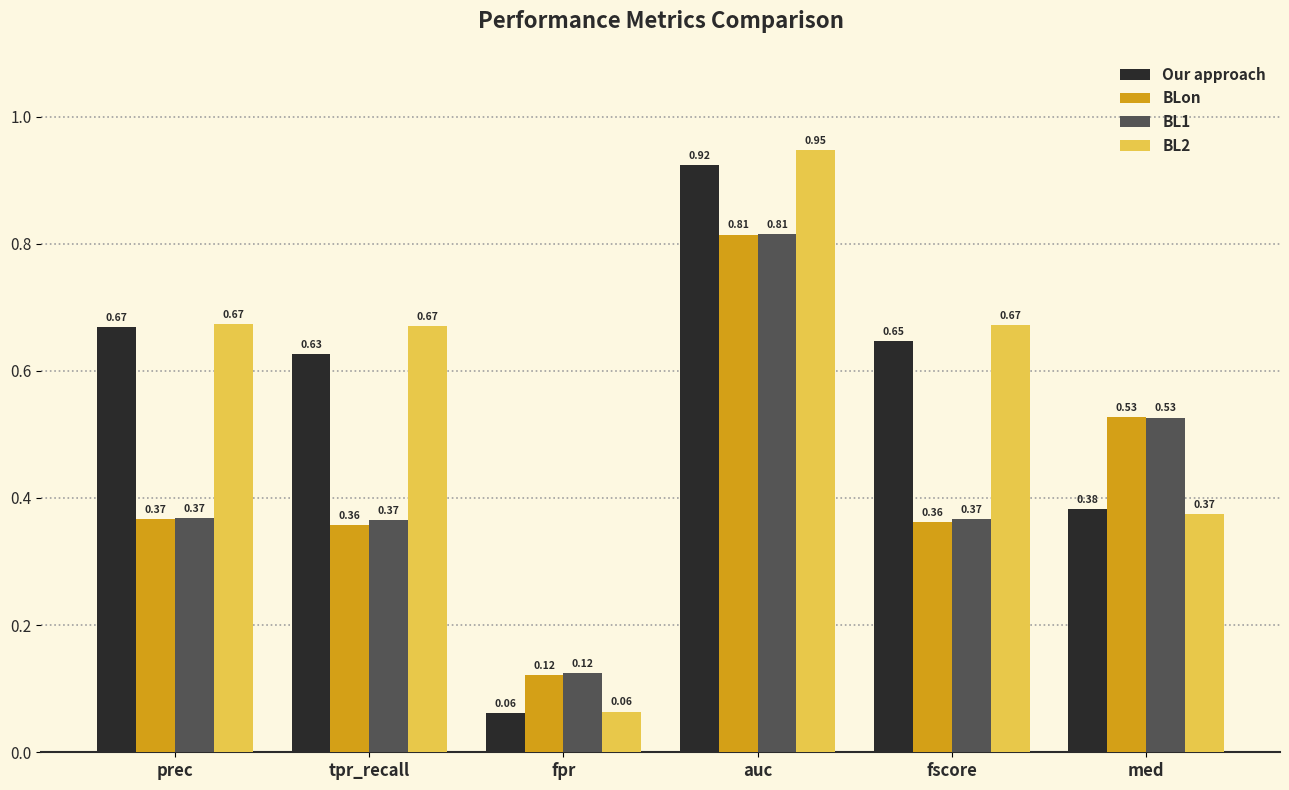

Between fpr and auc, which series saw the biggest shift?

BL2